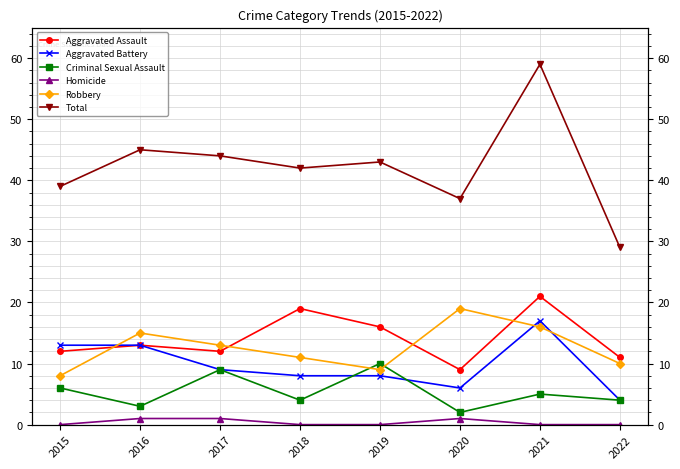

How many interior local peaks does the Aggravated Battery series have?

1